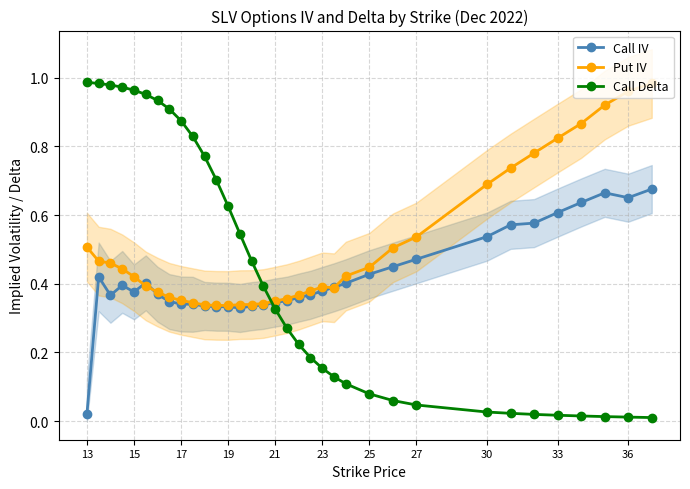

How many distinct data groups are displayed?

3